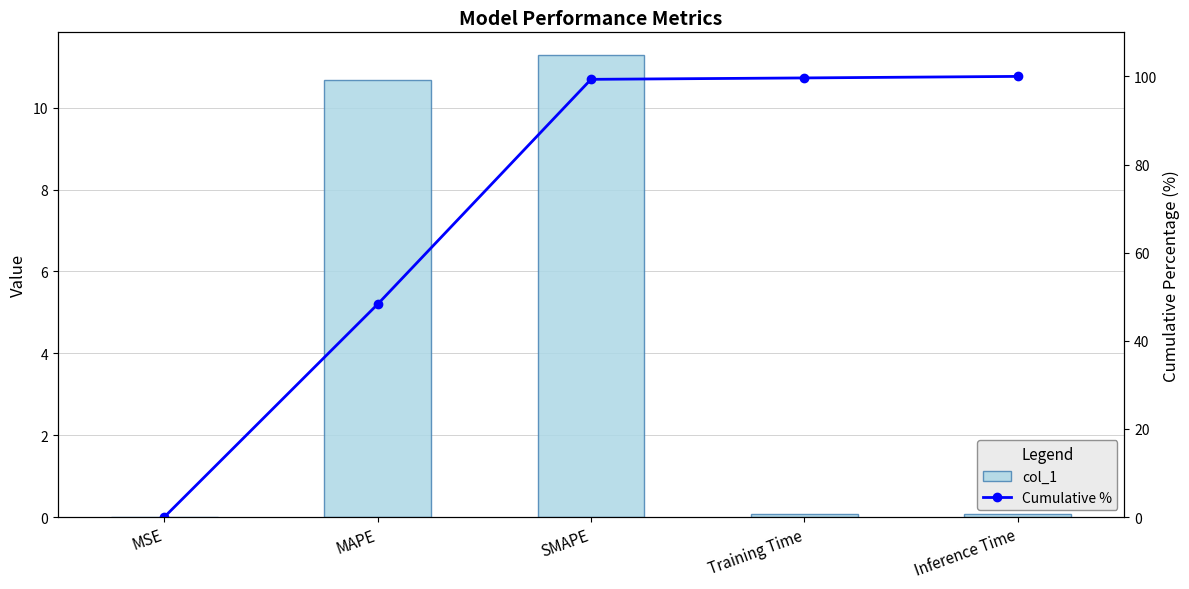

Where does the Cumulative % series first go above 99?

SMAPE